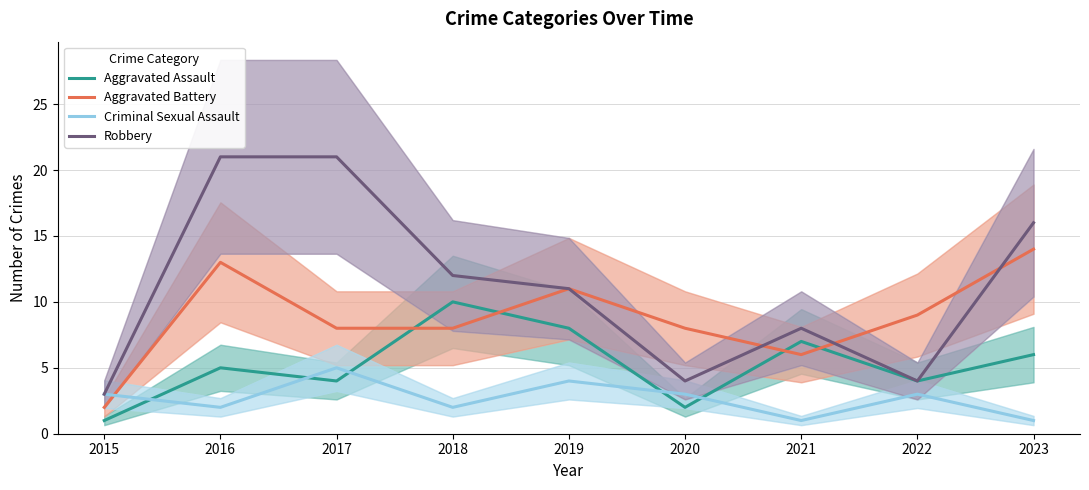

What is the highest value of the Aggravated Assault series?

10